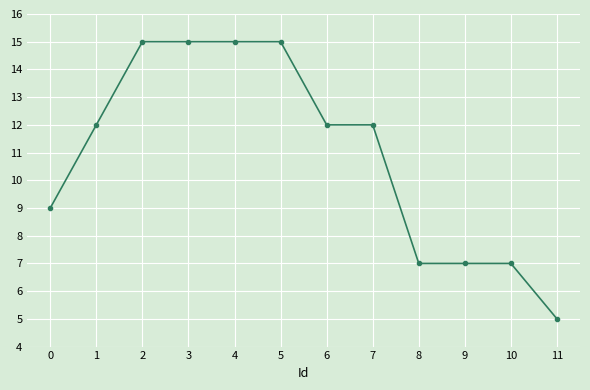

The chart shows a value of 7 at 10. True or false?

True